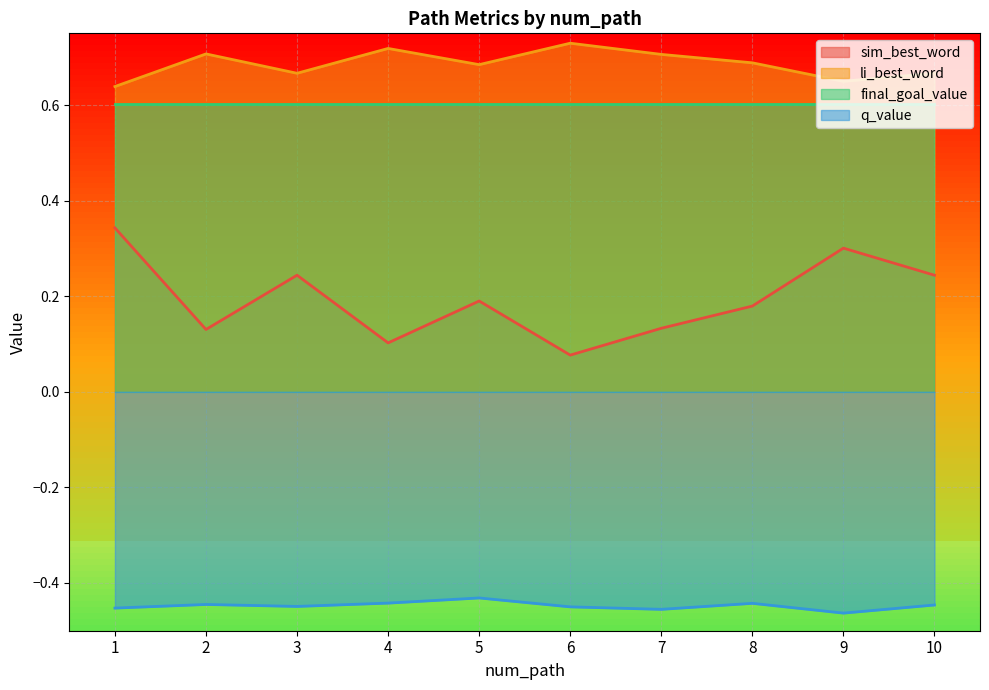

How many interior local peaks does the li_best_word series have?

3